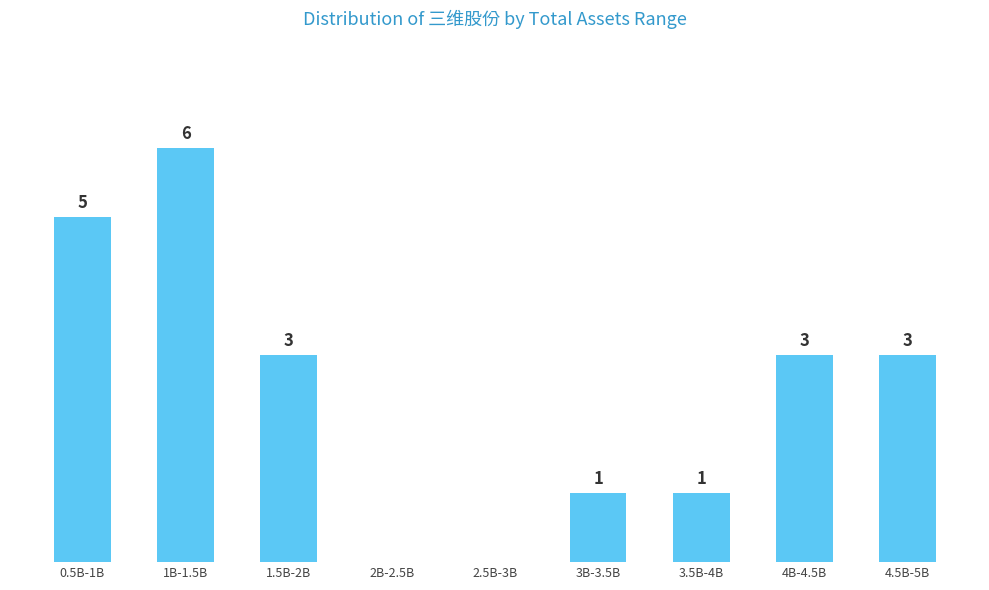

Where does the data first go above 3?

0.5B-1B